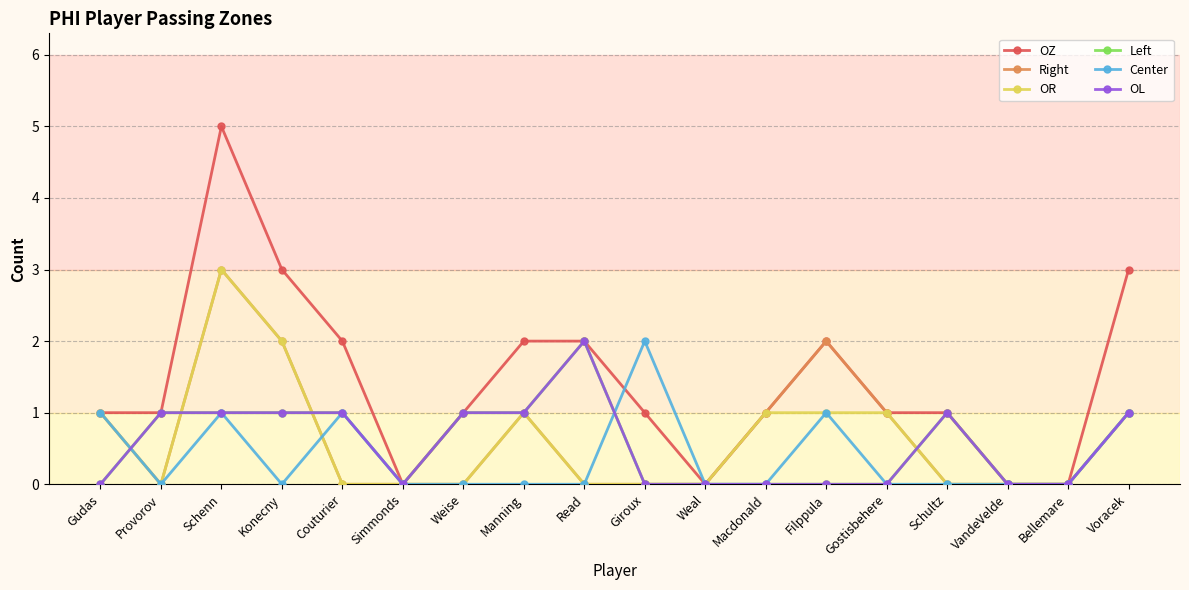

How many lines are shown in the chart?

6